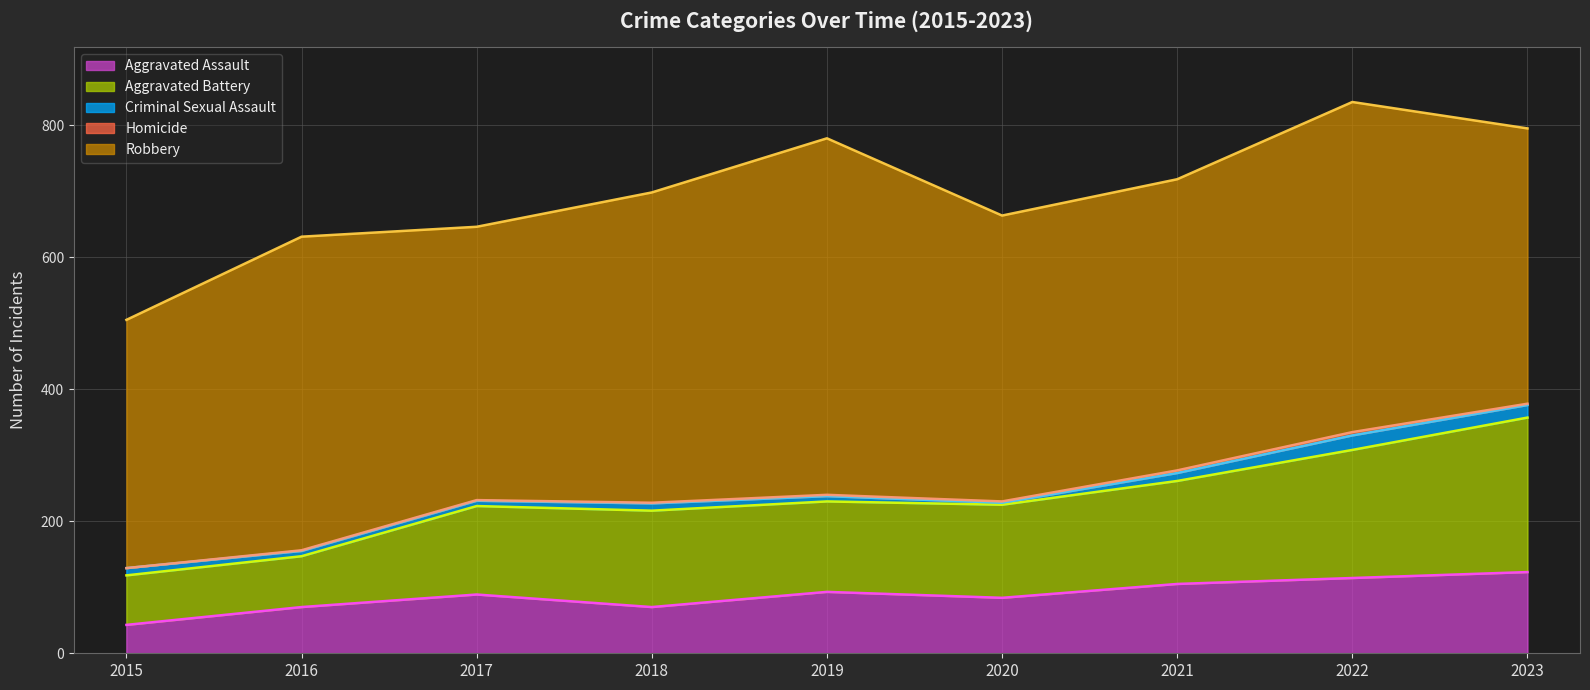

What is the minimum value for Aggravated Assault?

43